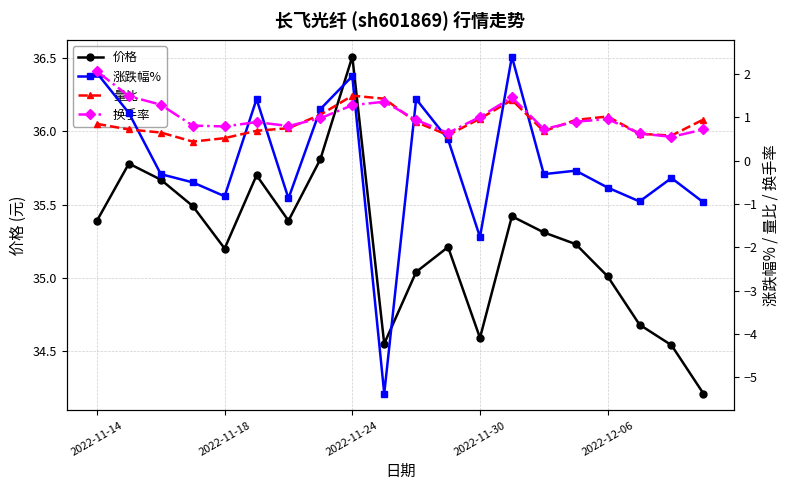

What is the greatest value displayed?

36.5